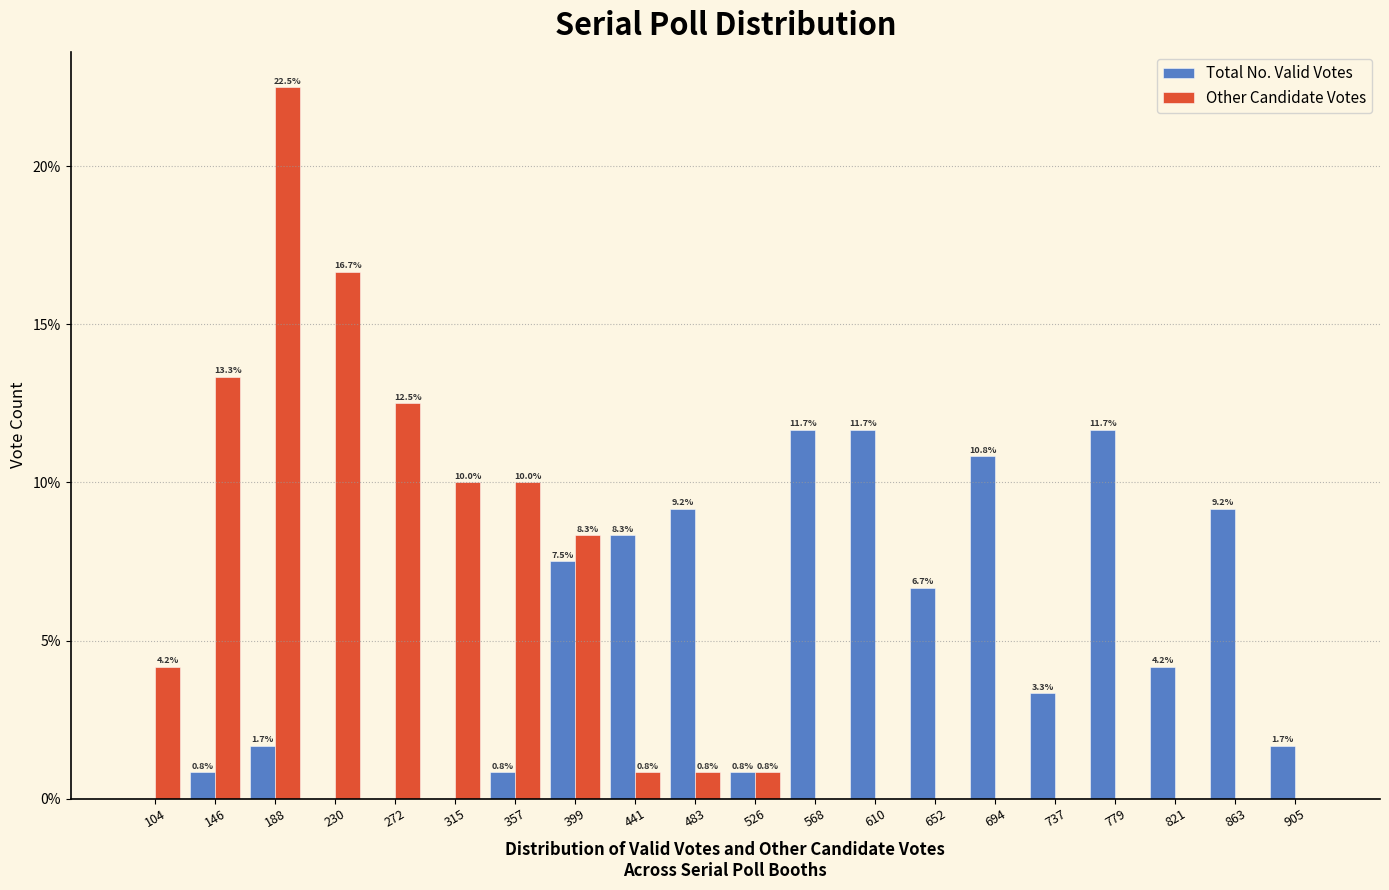

In the Other Candidate Votes series, which range on the x-axis has the tallest bar?

165 to 210